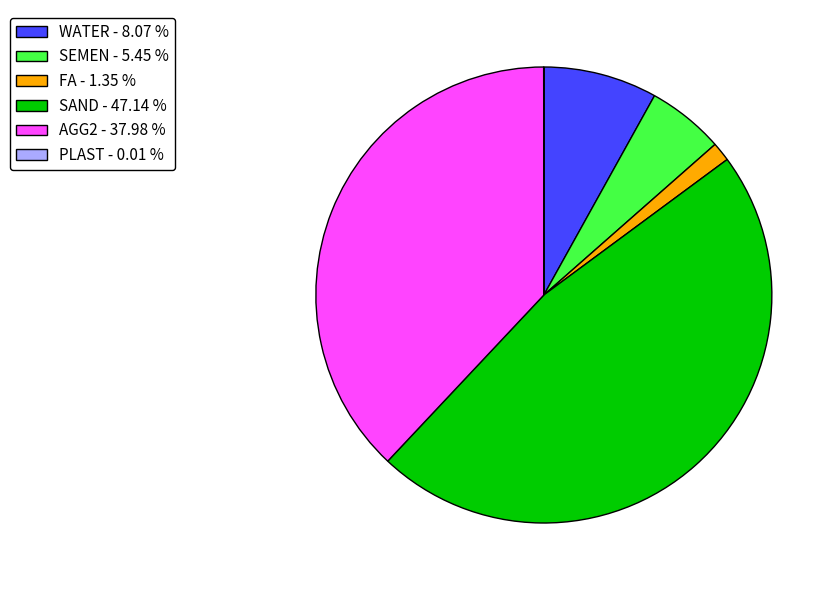

Is there any slice that represents more than half of the pie?

No